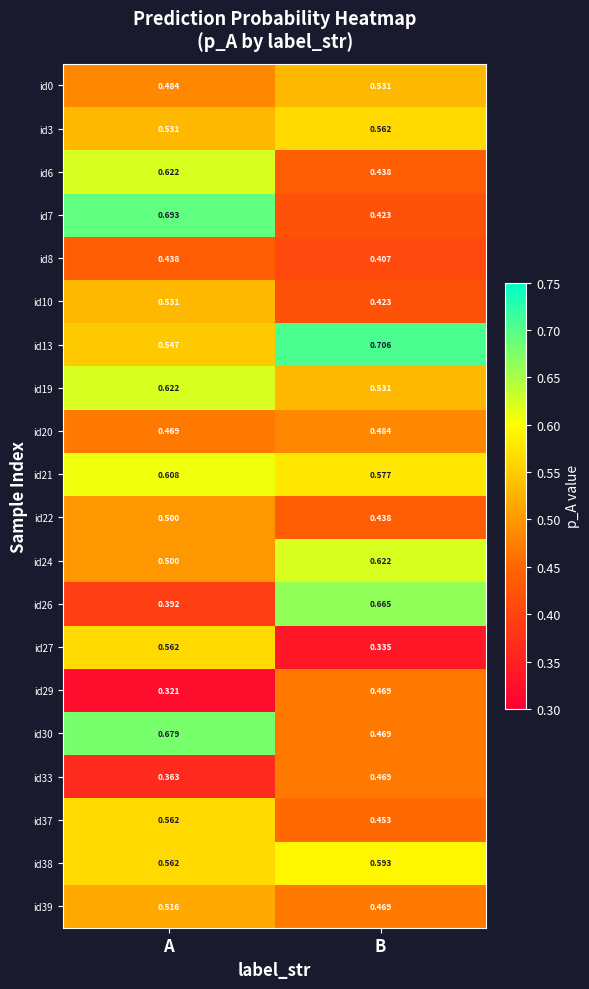

Is the value of id0 at B greater than the value of id38 at A?

No